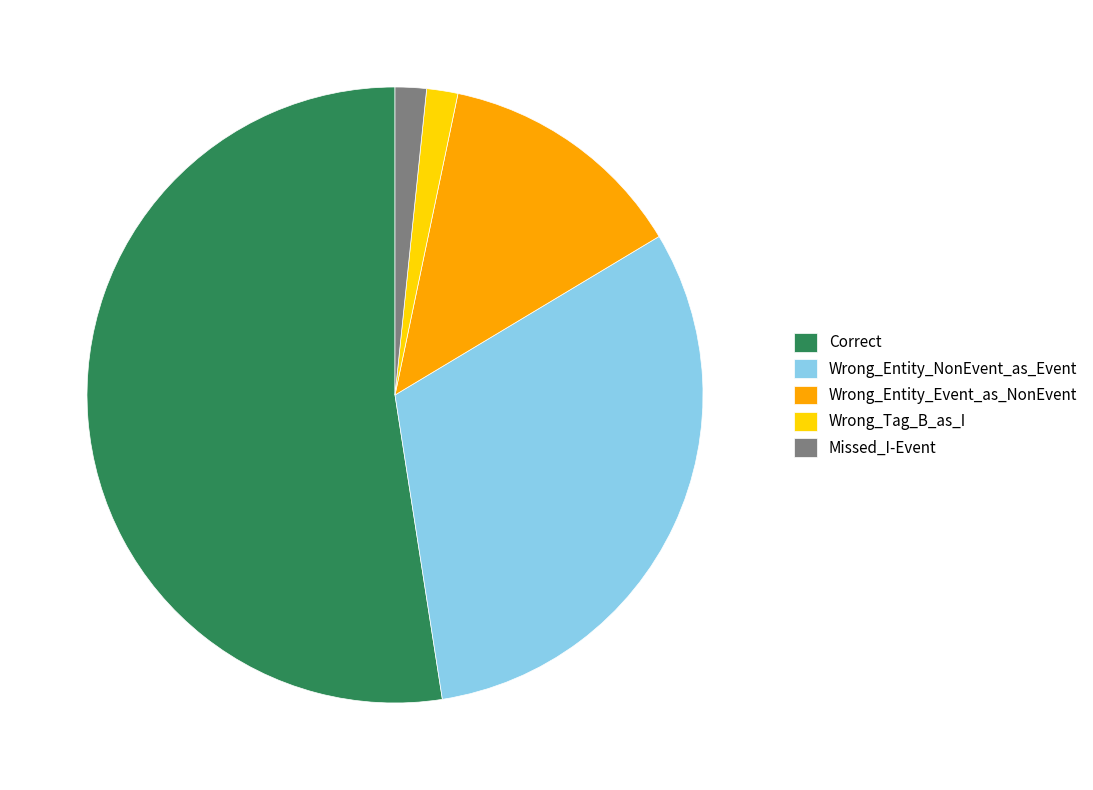

The Correct slice represents 44% of the pie. True or false?

False